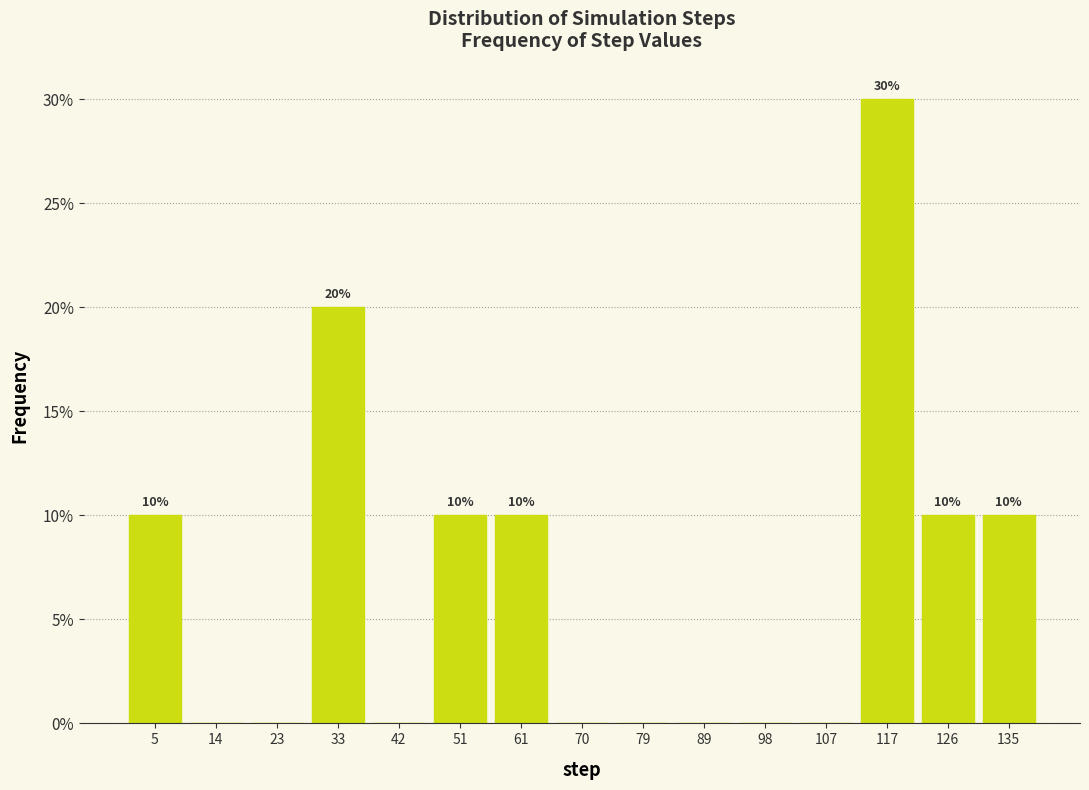

Over which range of the x-axis is the bar tallest?

112 to 121